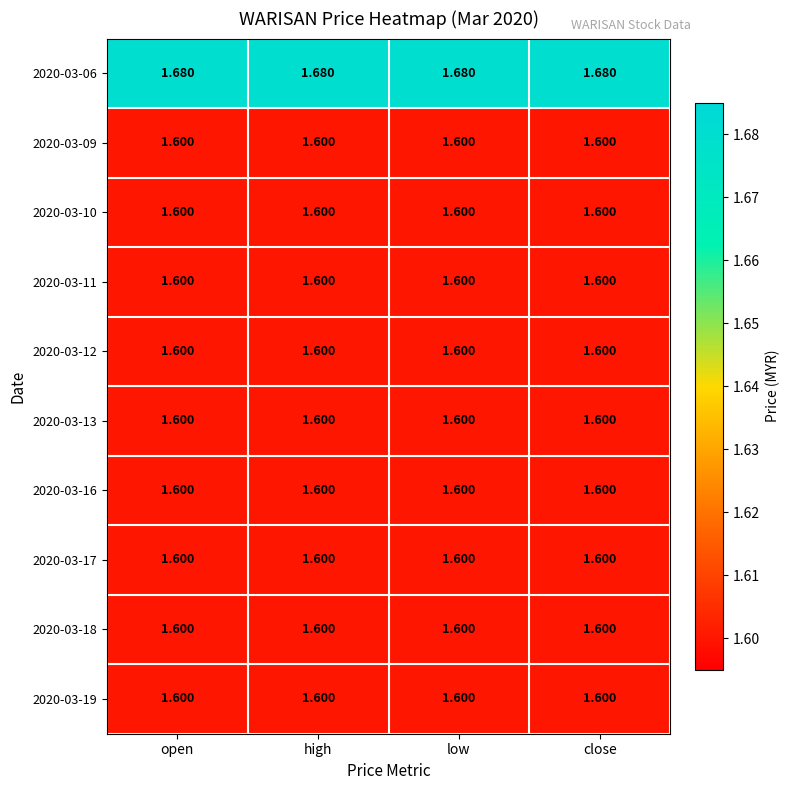

How many series are shown in this chart?

10